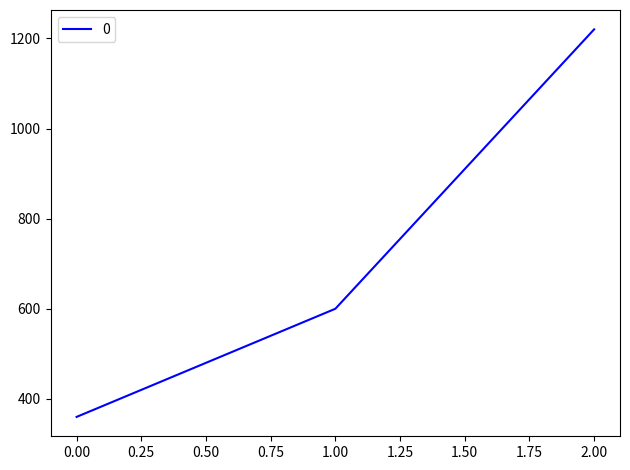

Does the chart display data point markers on the line(s)?

No